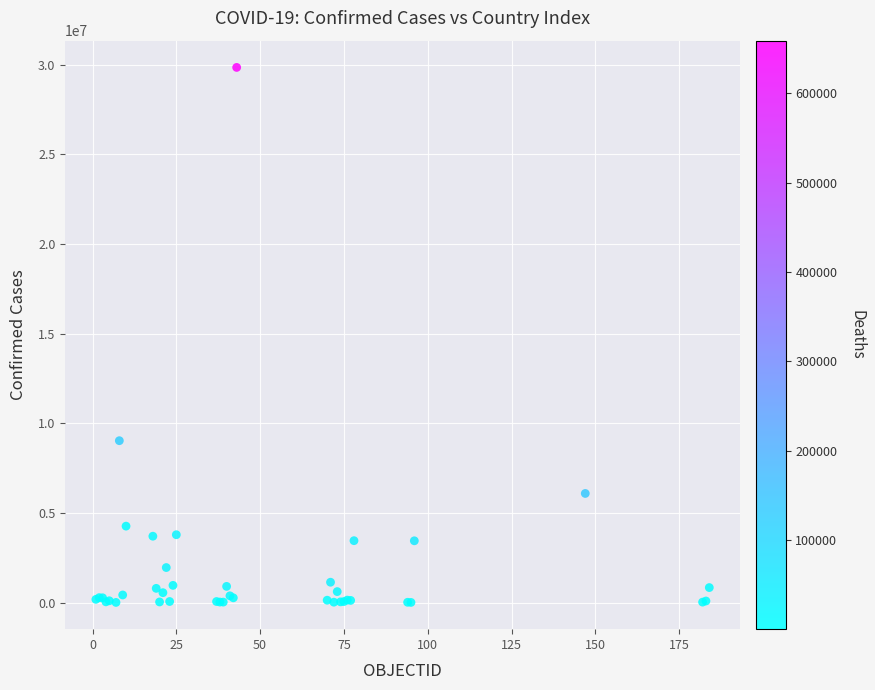

What Y value in the scatter plot is closest to 14923195?

9025257